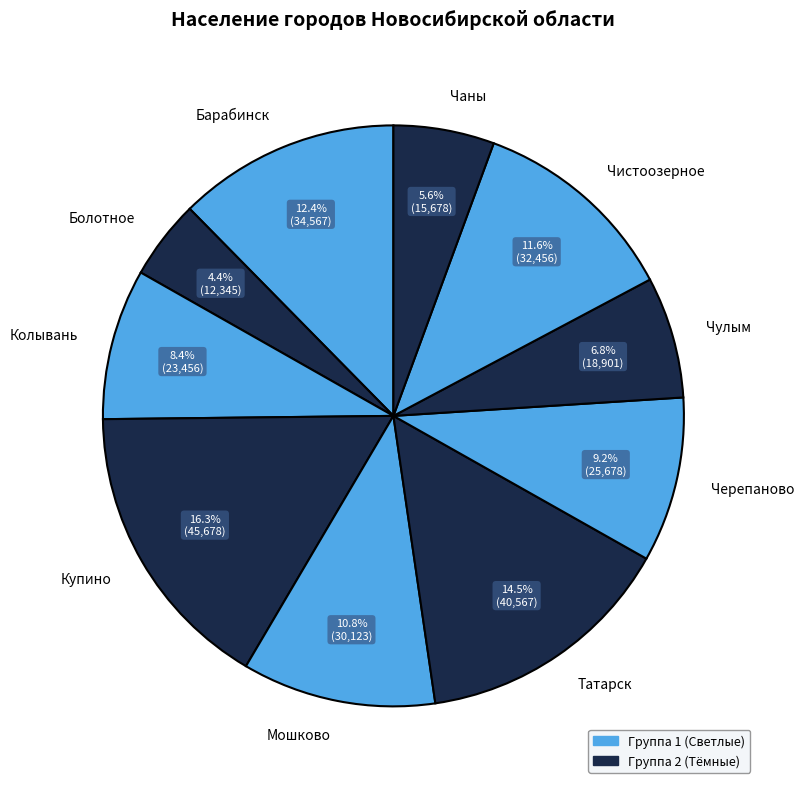

What is the largest slice in the pie chart?

Купино